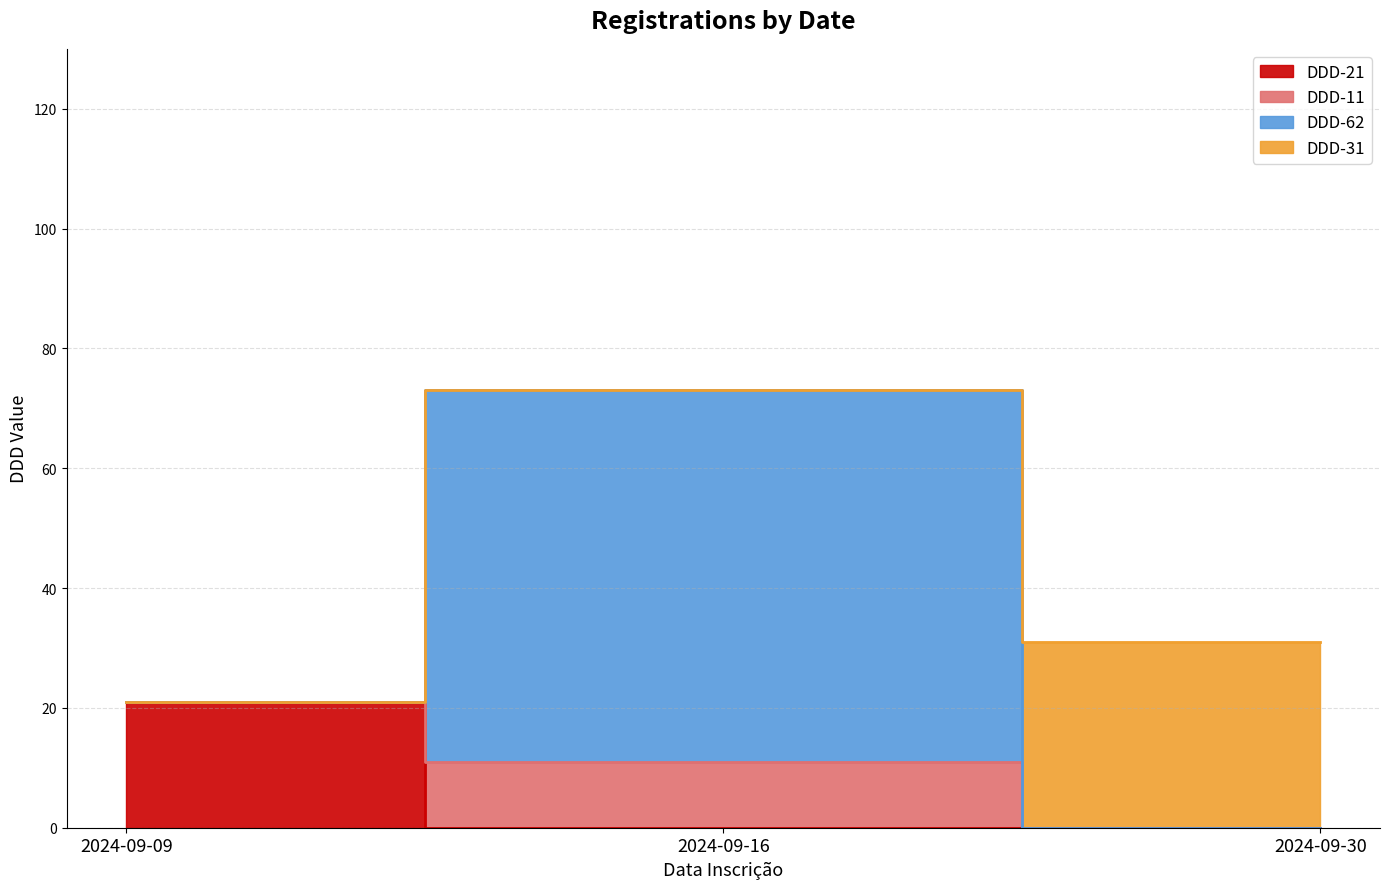

Which category has the lowest value across all series?

2024-09-16